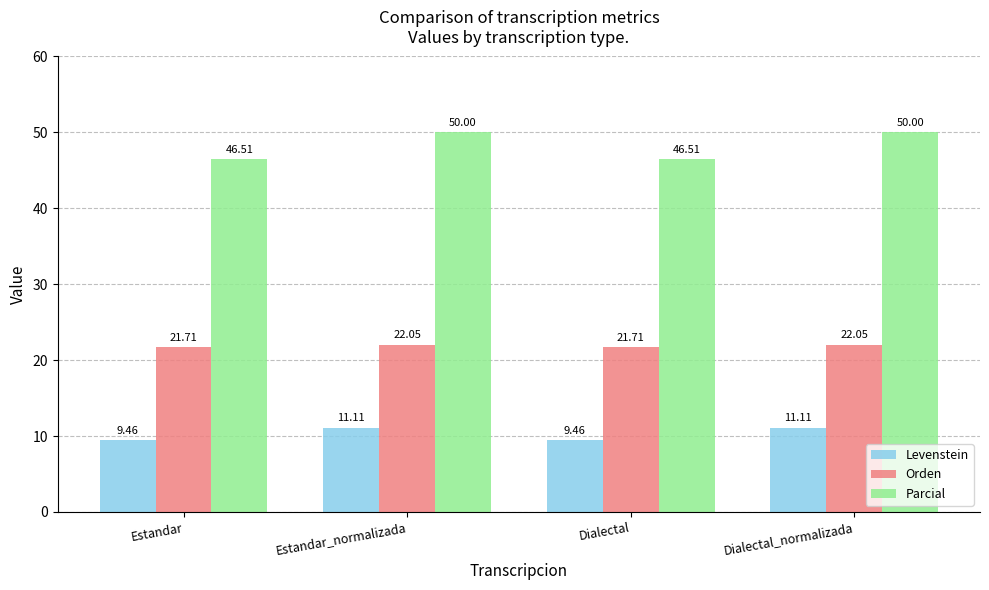

What is the average value of the Parcial series?

48.3